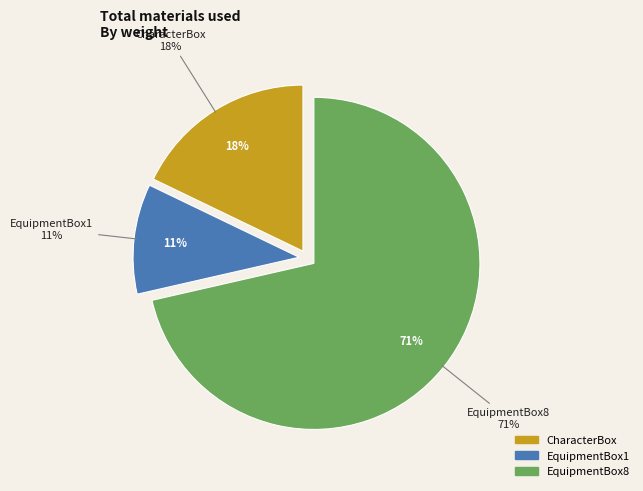

Approximately how many times larger is the value at EquipmentBox1 compared to EquipmentBox8?

0.1